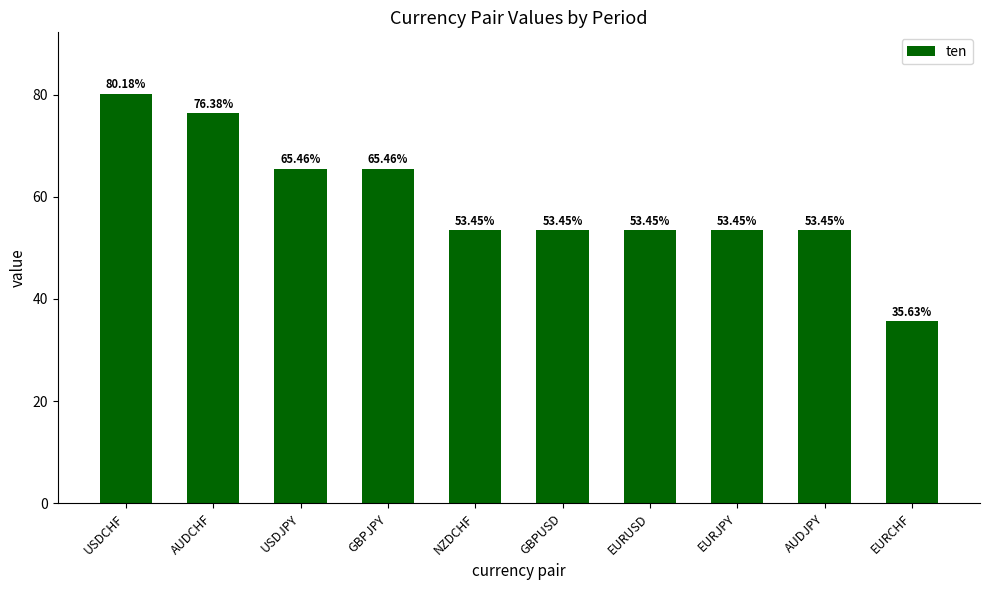

Where does the data first go above 53?

USDCHF